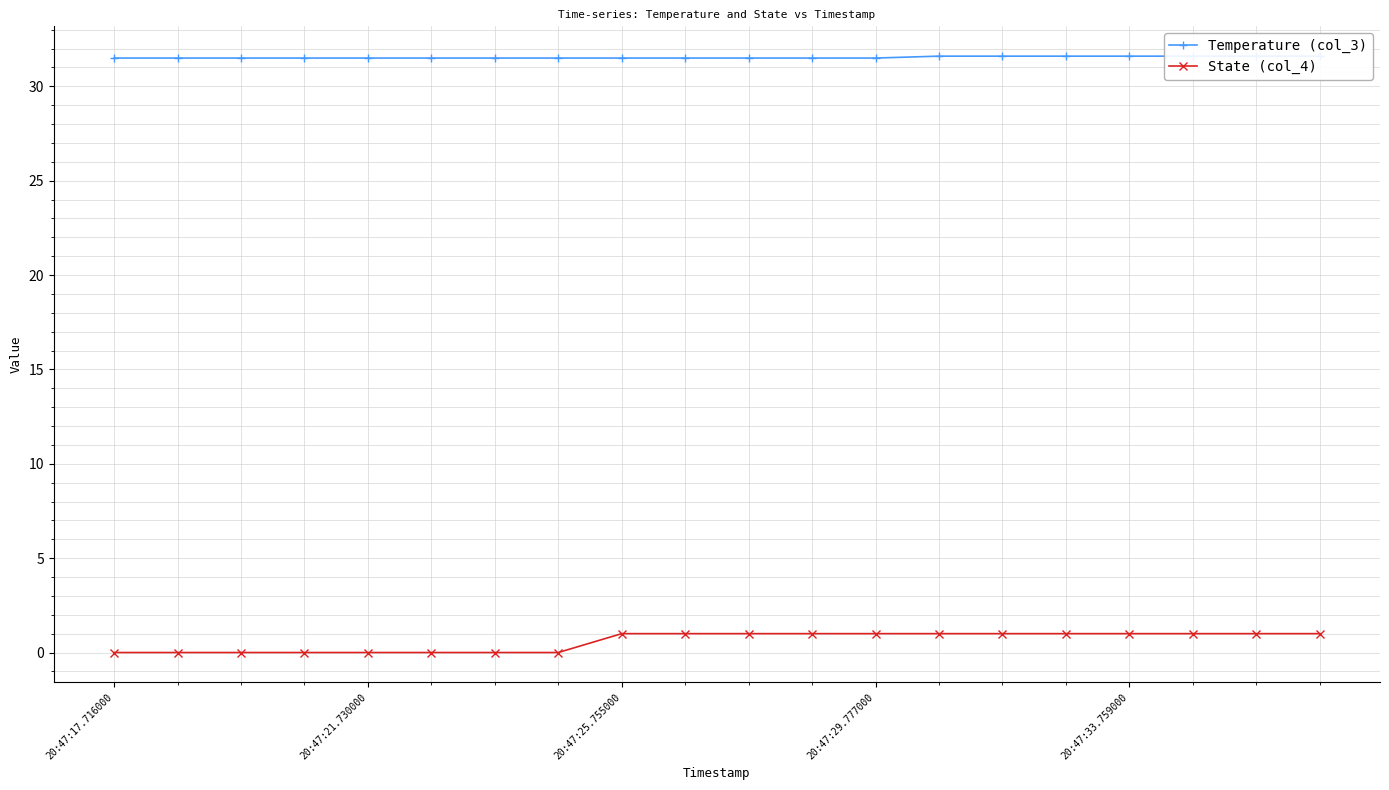

How many values in State (col_4) are above zero?

12